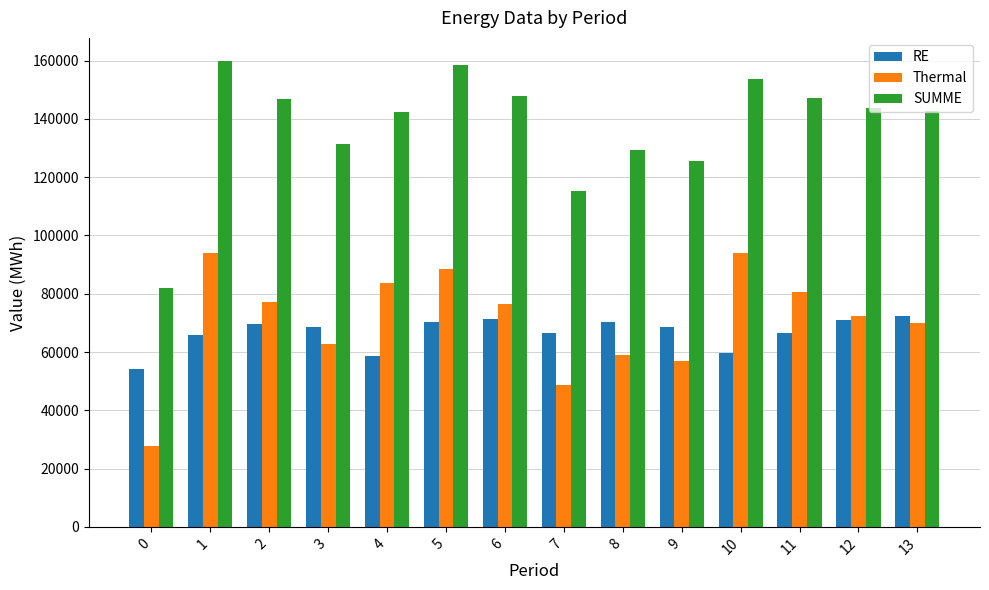

Is the value of SUMME at 5 greater than the value of RE at 5?

Yes